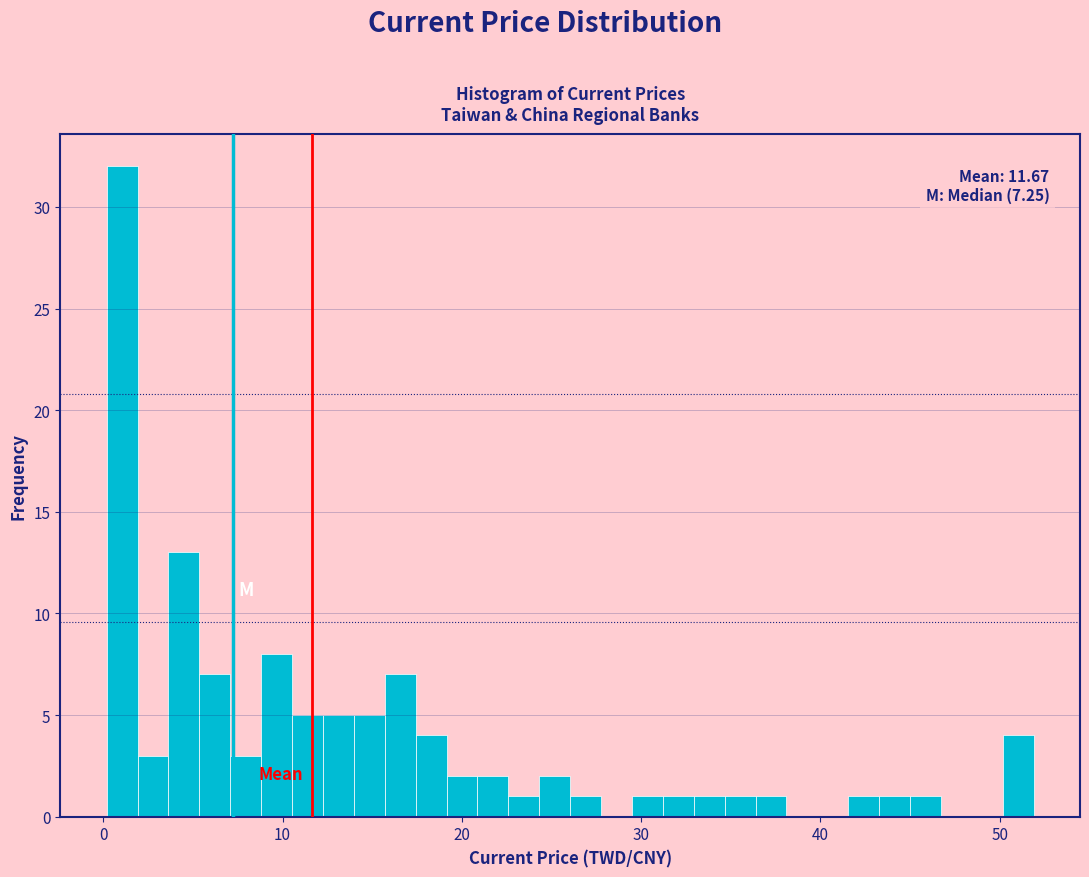

Around what value on the x-axis is the tallest bar? Give the approximate position of its centre, as read against the axis.

1